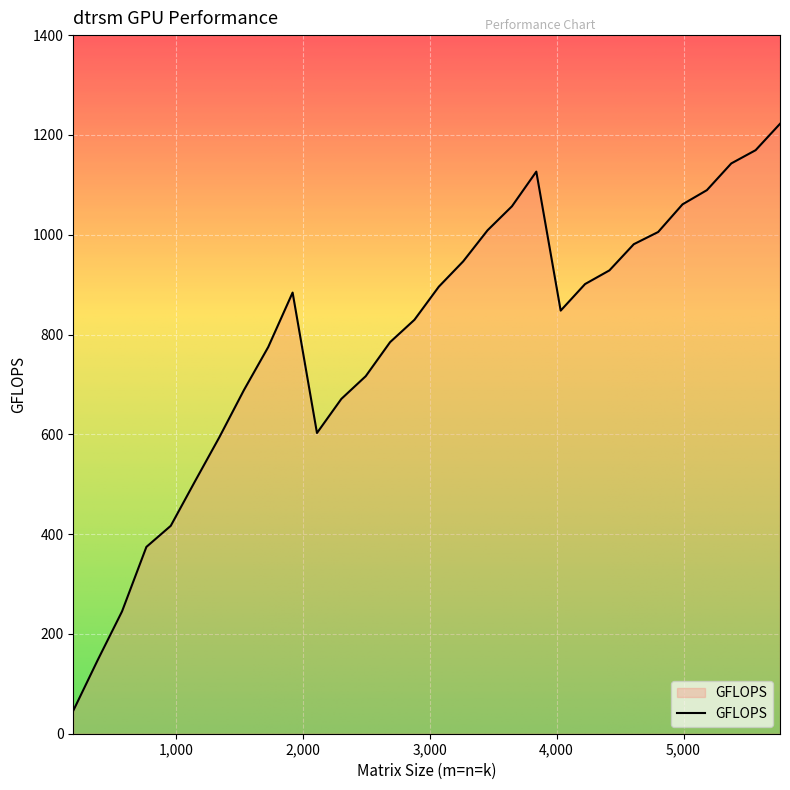

What is the difference between the maximum and minimum values?

1176.1